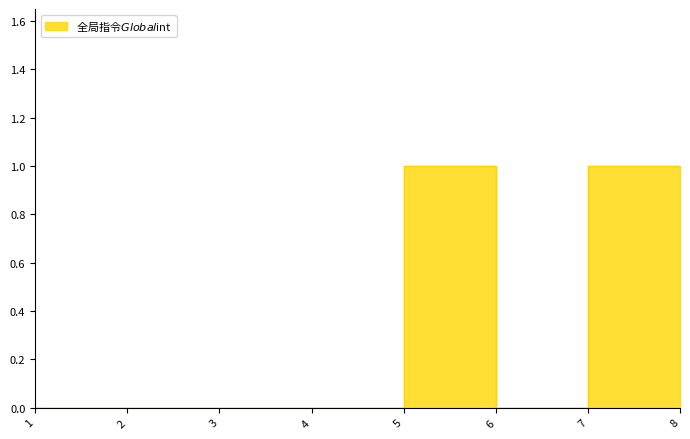

How many distinct data groups are displayed?

1